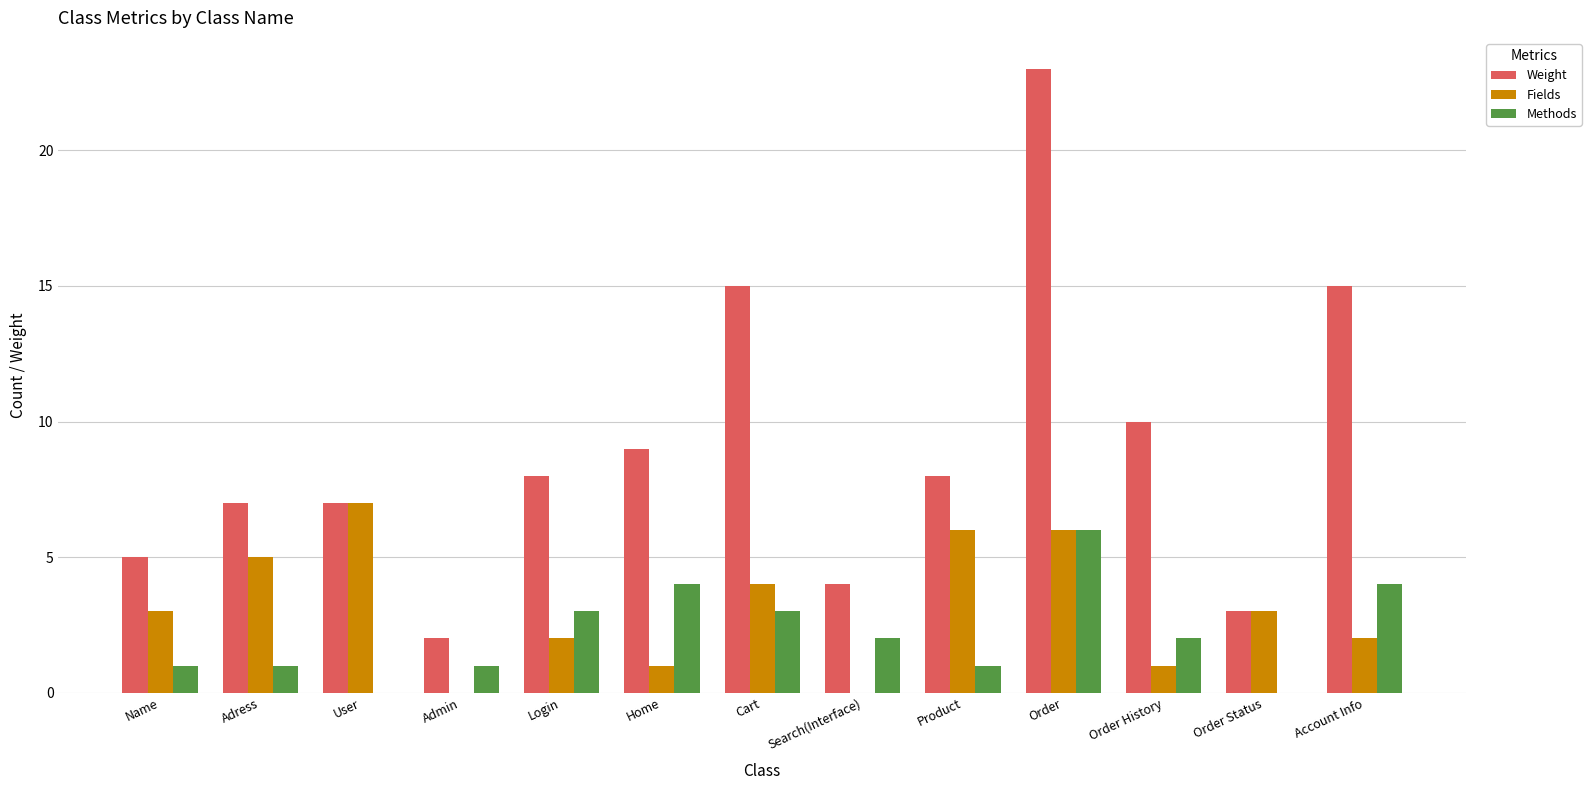

What is the sum of the Fields values at Product and User?

13